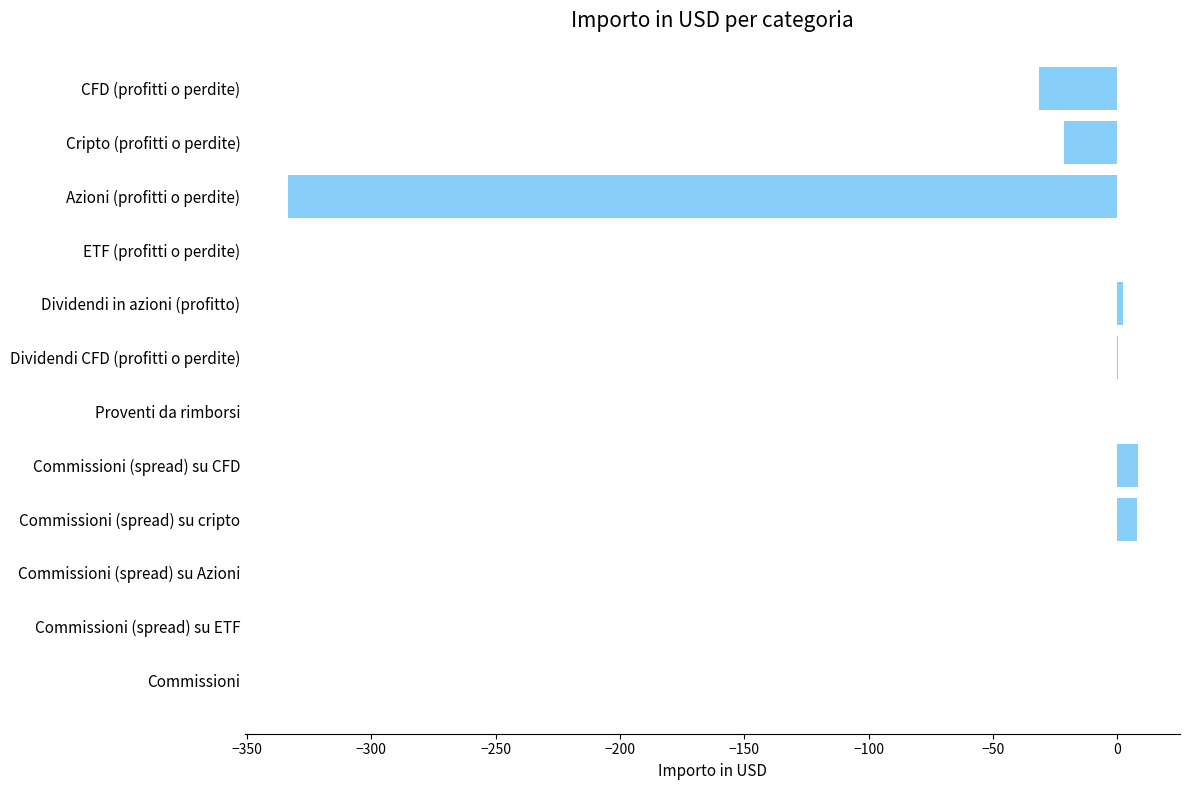

What is the average value?

-30.7